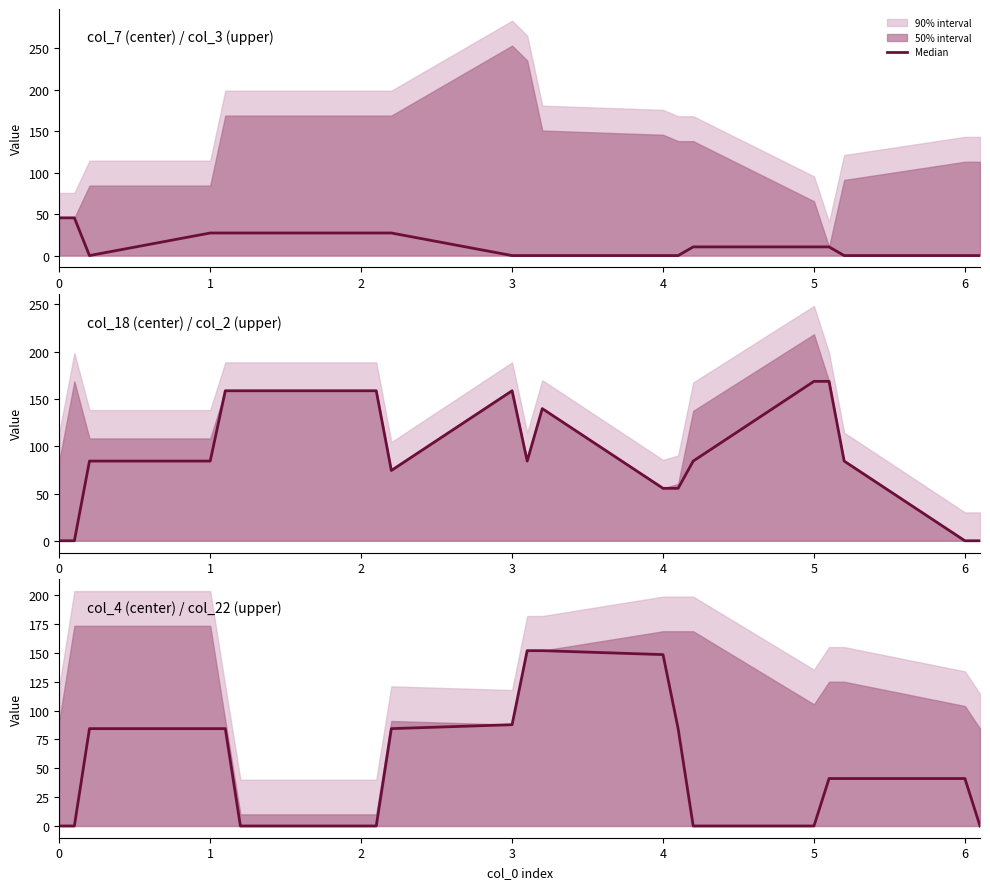

The value at 3 is 155.6. True or false?

False